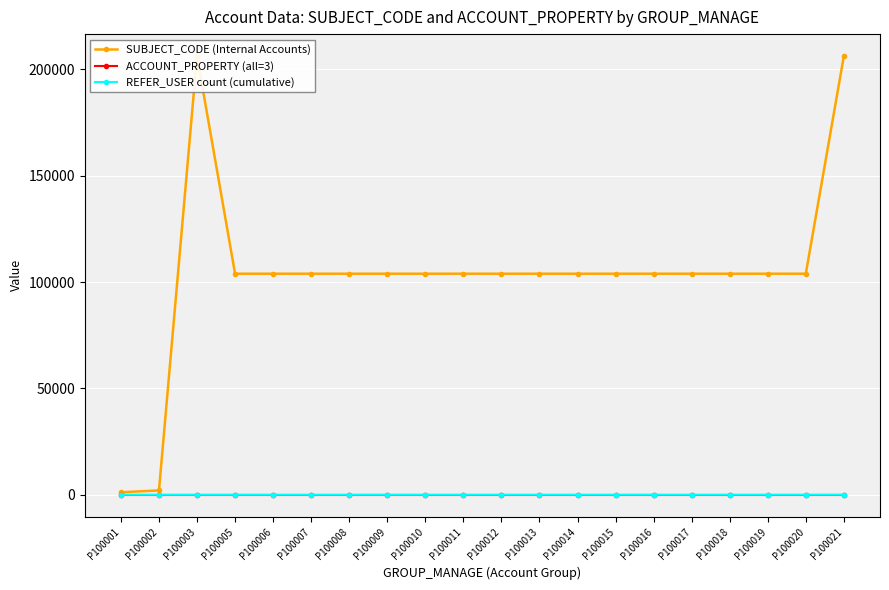

Which series changed the most between P100006 and P100016?

REFER_USER count (cumulative)